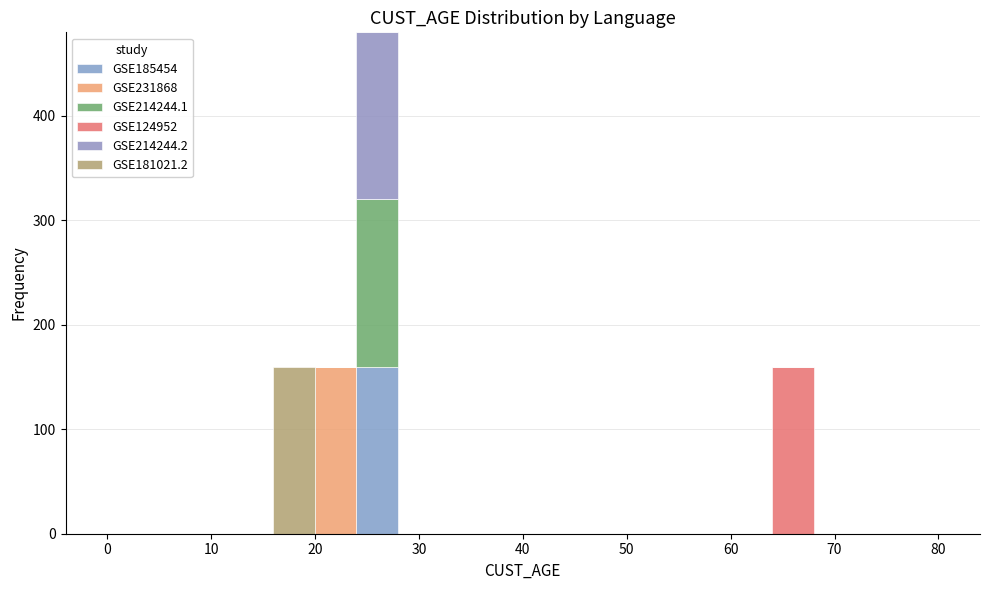

Which range on the x-axis has the tallest stacked bar (by total height)?

24 to 28